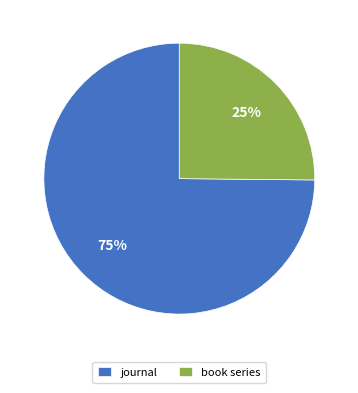

What is the largest slice in the pie chart?

journal